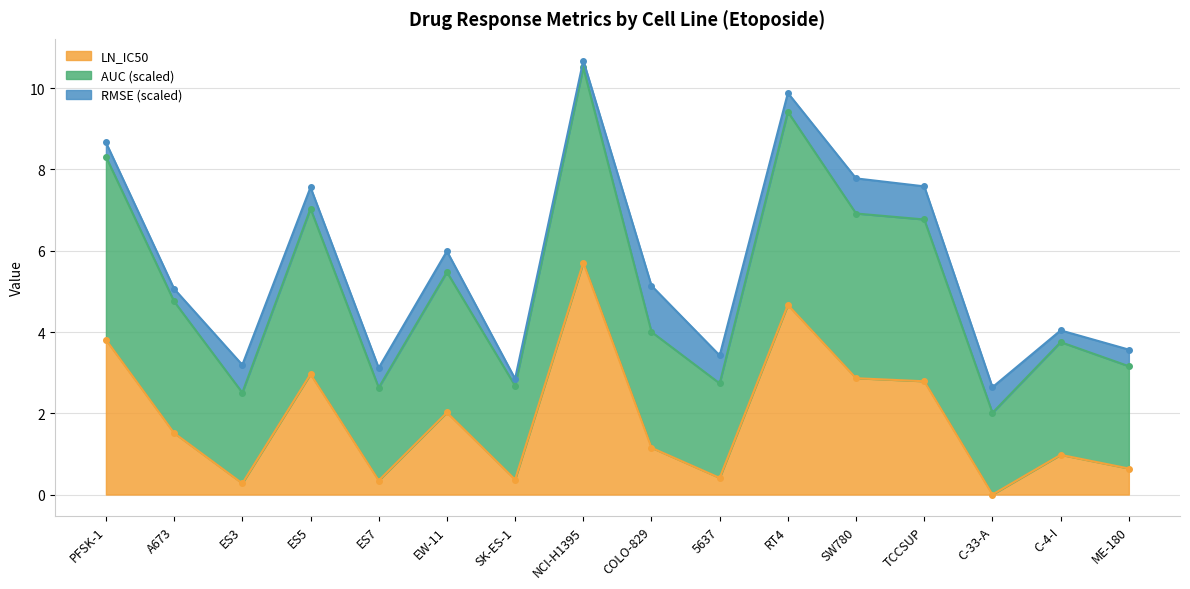

At which category does the chart reach its peak across all series?

NCI-H1395